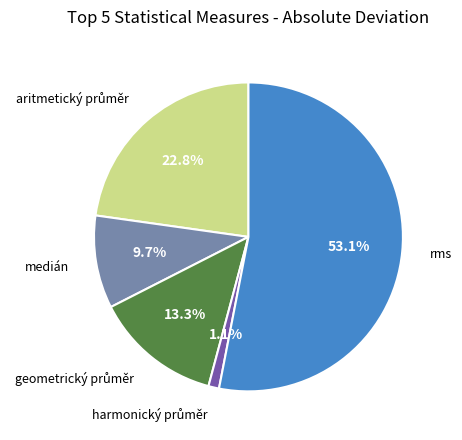

How many slices are in this pie chart?

5